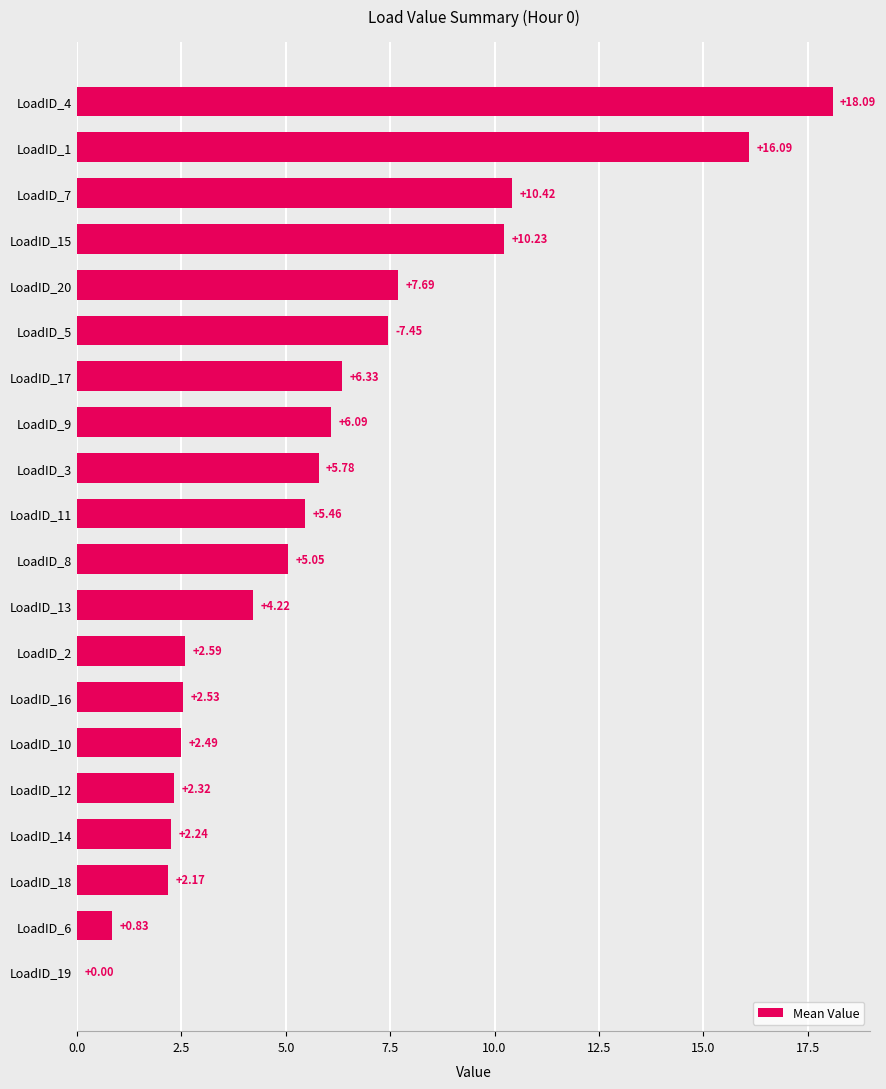

What is the sum of all values?

118.1